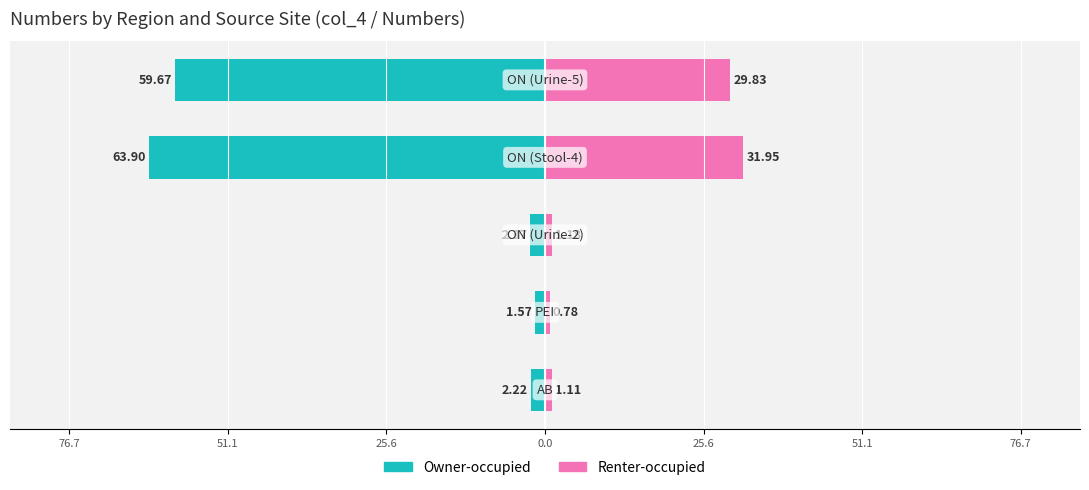

What is the minimum value for Renter-occupied?

0.8